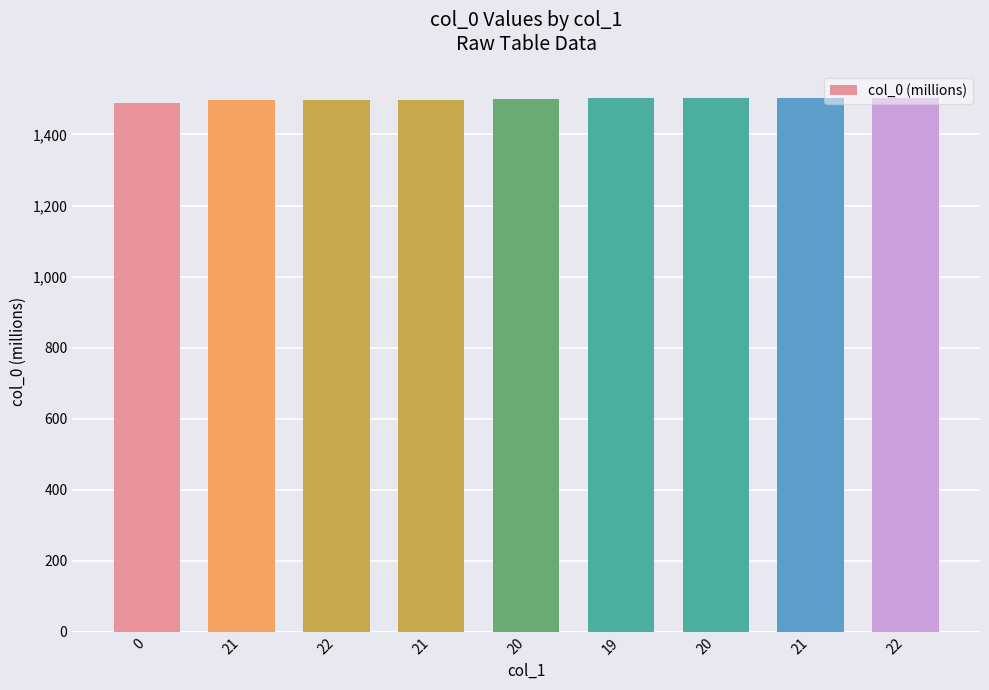

How many bars are there in total?

9